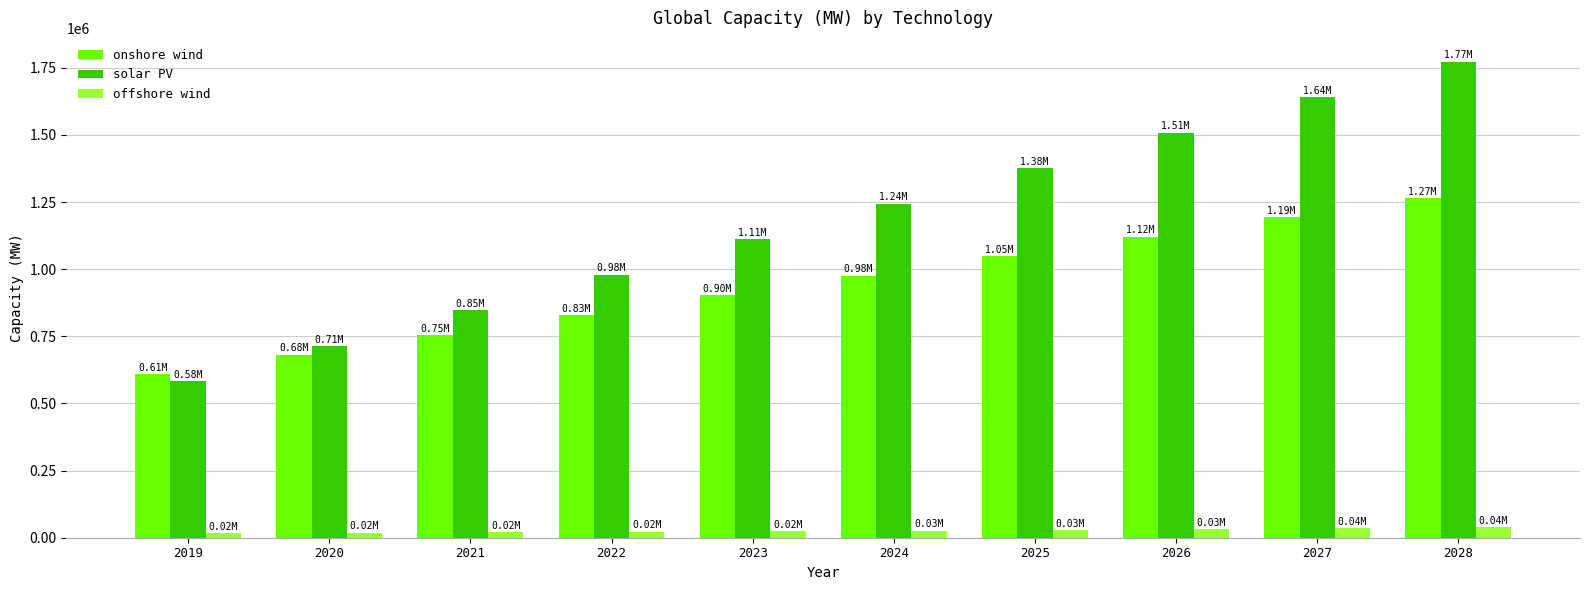

Is it true that onshore wind equals 754938.4 at 2021?

True